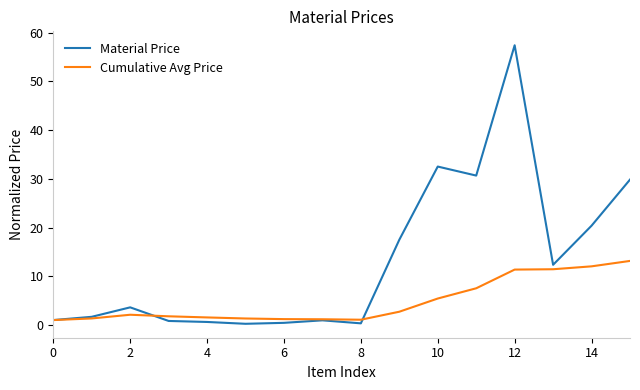

Which series has the largest total across all categories?

Material Price